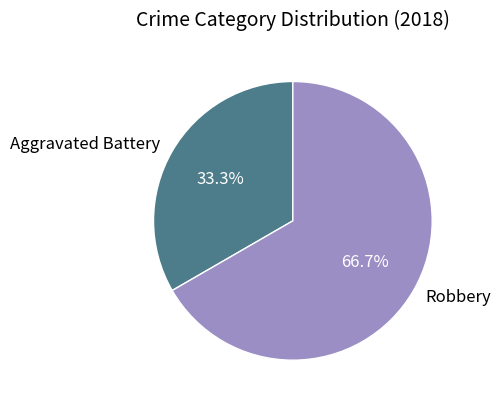

Does any single category account for the majority?

Yes